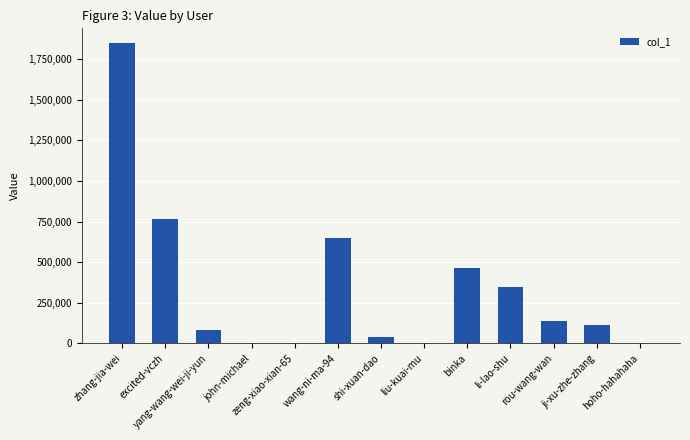

Is it true that the value at yang-wang-wei-ji-yun is 82561?

True